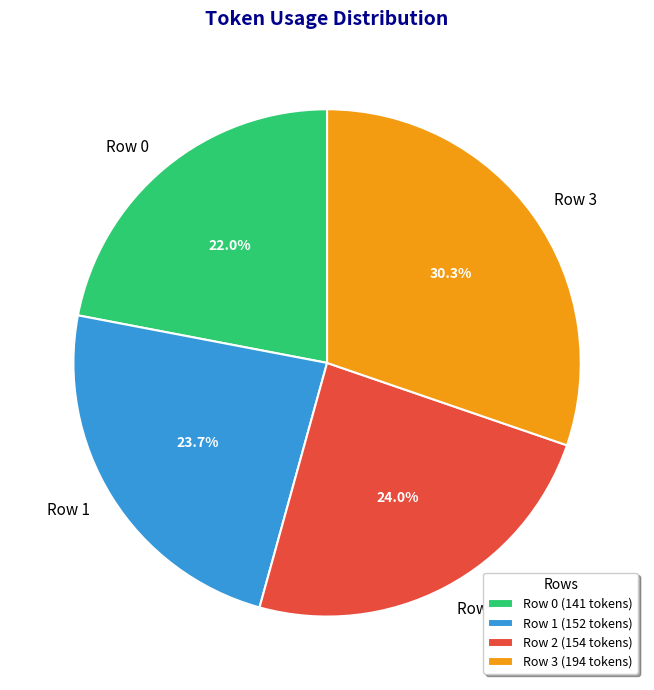

Which category has the smallest portion of the pie?

Row 0